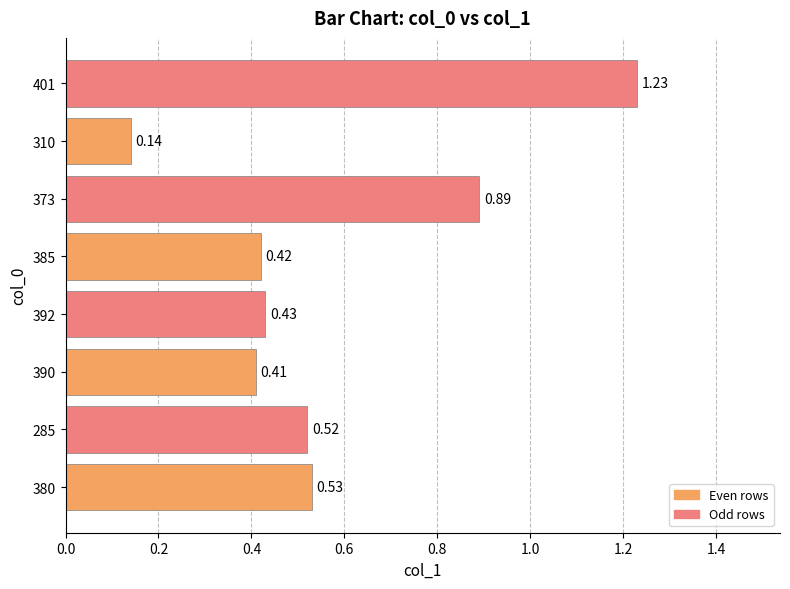

What is the sum of all values?

4.6